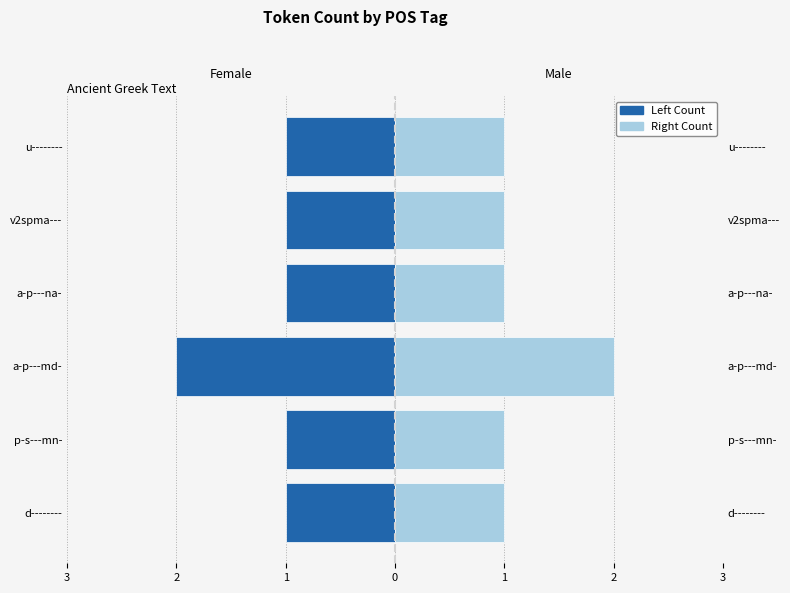

Which has a higher value, u-------- or a-p---na-?

u--------